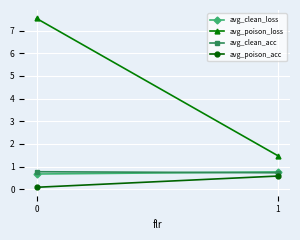

What are all the series names shown in the legend?

avg_clean_loss, avg_poison_loss, avg_clean_acc, avg_poison_acc